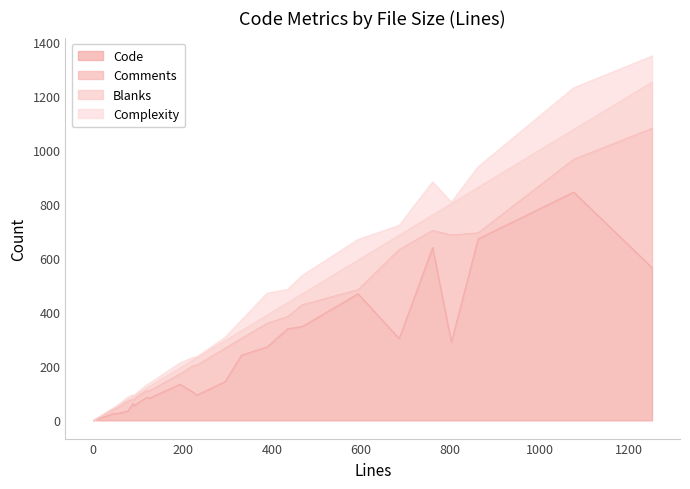

The value of Blanks at 54 is 7. True or false?

True